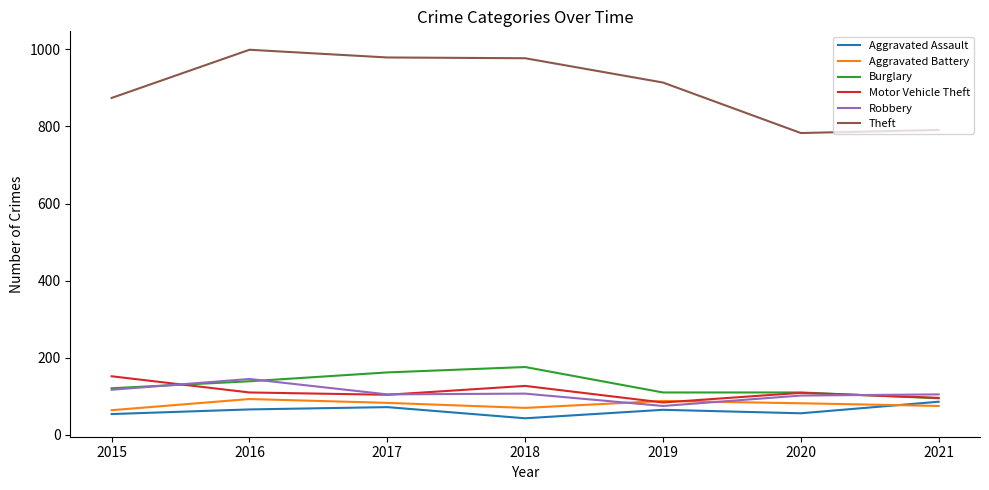

What is the minimum value shown in the chart?

43